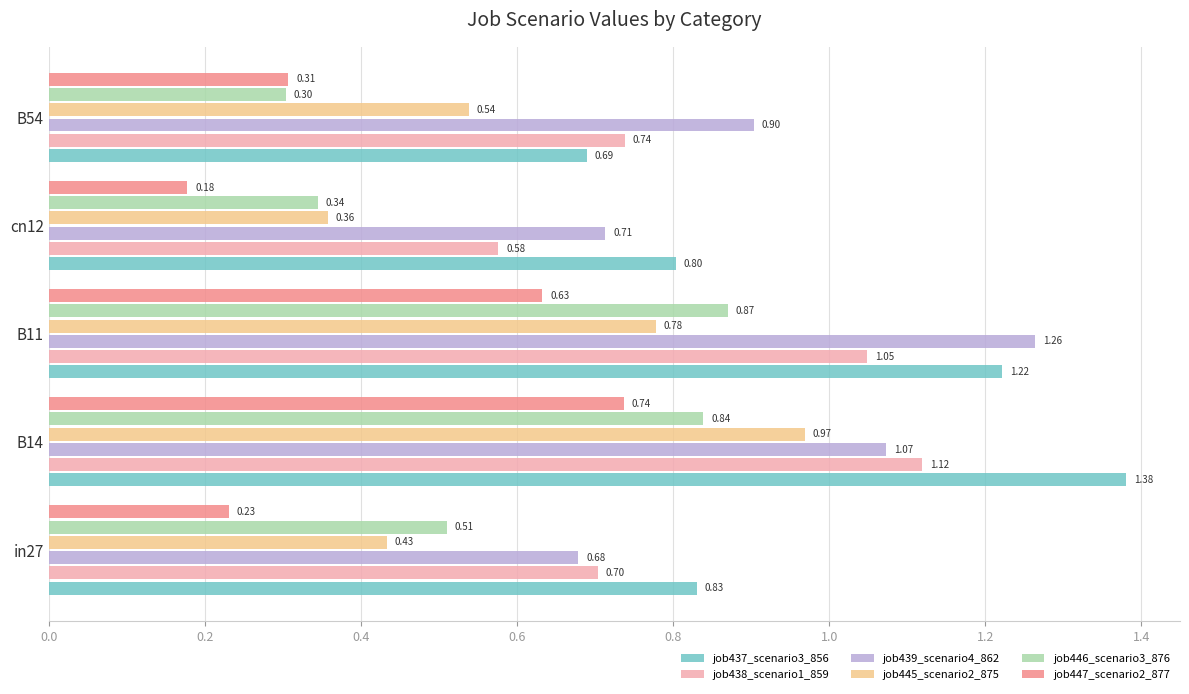

What is the sum of all job445_scenario2_875 values?

3.1